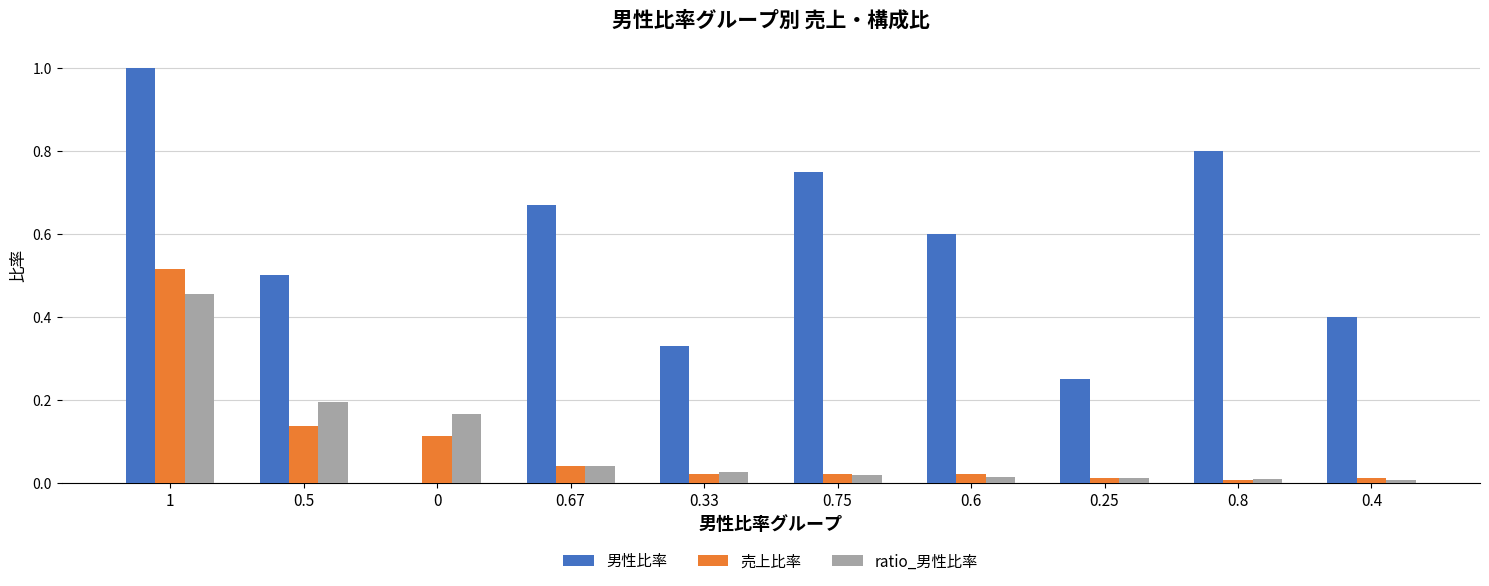

Which series has the largest range (max minus min)?

男性比率